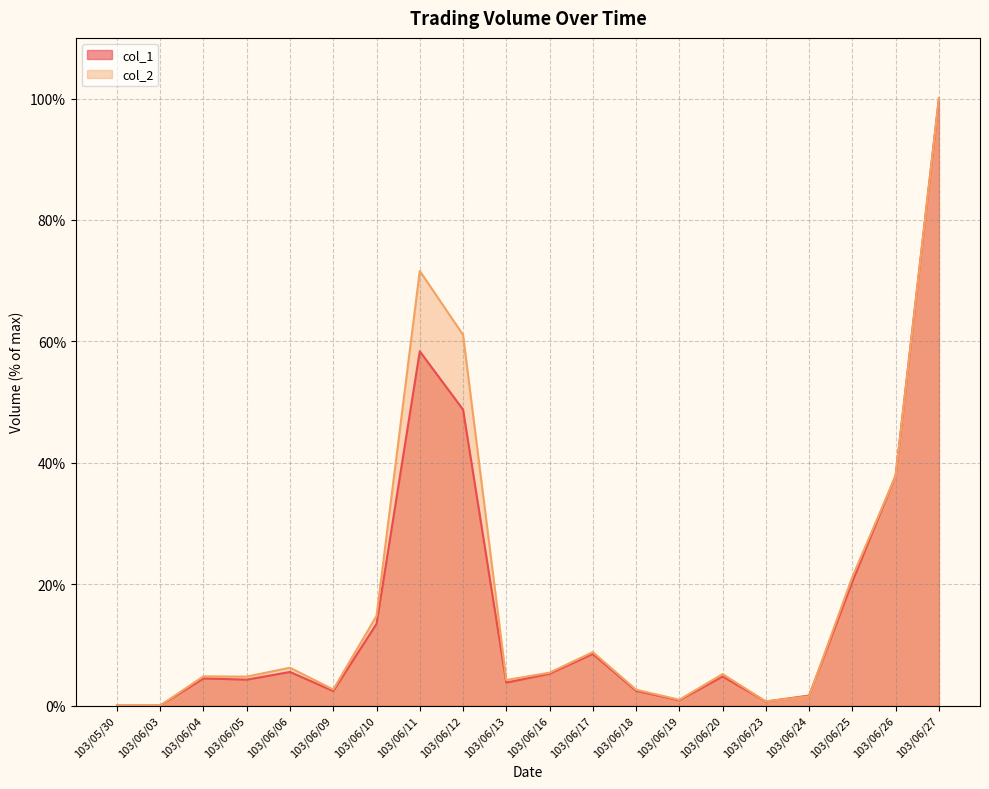

At which category is the sum across all series the highest?

103/06/27